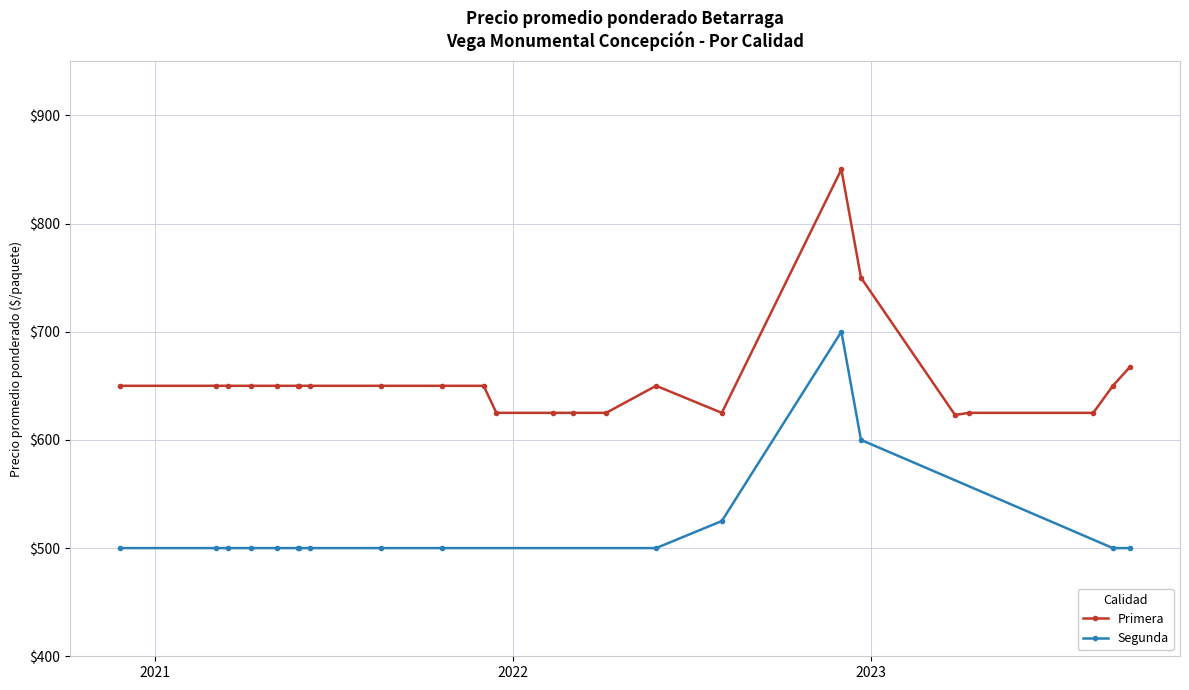

What are all the series names shown in the legend?

Primera, Segunda